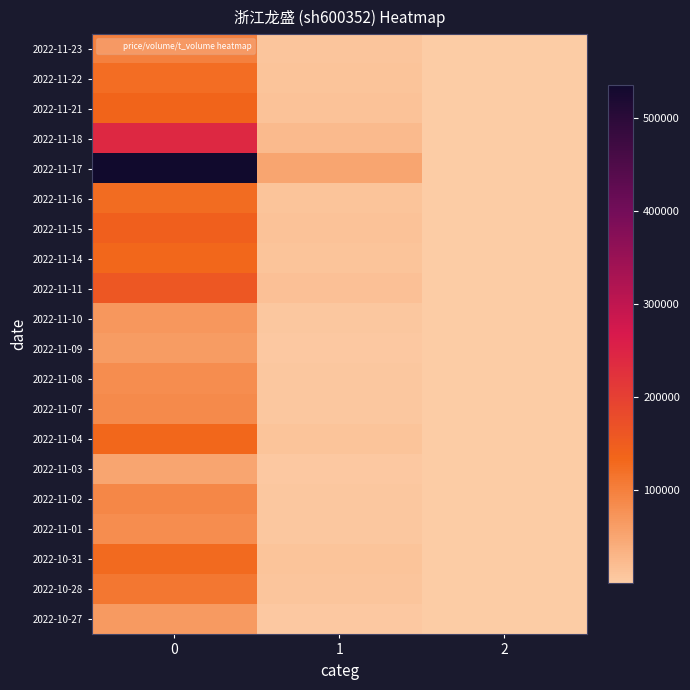

Rank the series at 0 from highest to lowest value.

2022-11-17, 2022-11-18, 2022-11-11, 2022-11-15, 2022-11-21, 2022-11-14, 2022-11-04, 2022-10-31, 2022-11-16, 2022-11-22, 2022-10-28, 2022-11-23, 2022-11-02, 2022-11-07, 2022-11-01, 2022-11-08, 2022-11-10, 2022-10-27, 2022-11-09, 2022-11-03